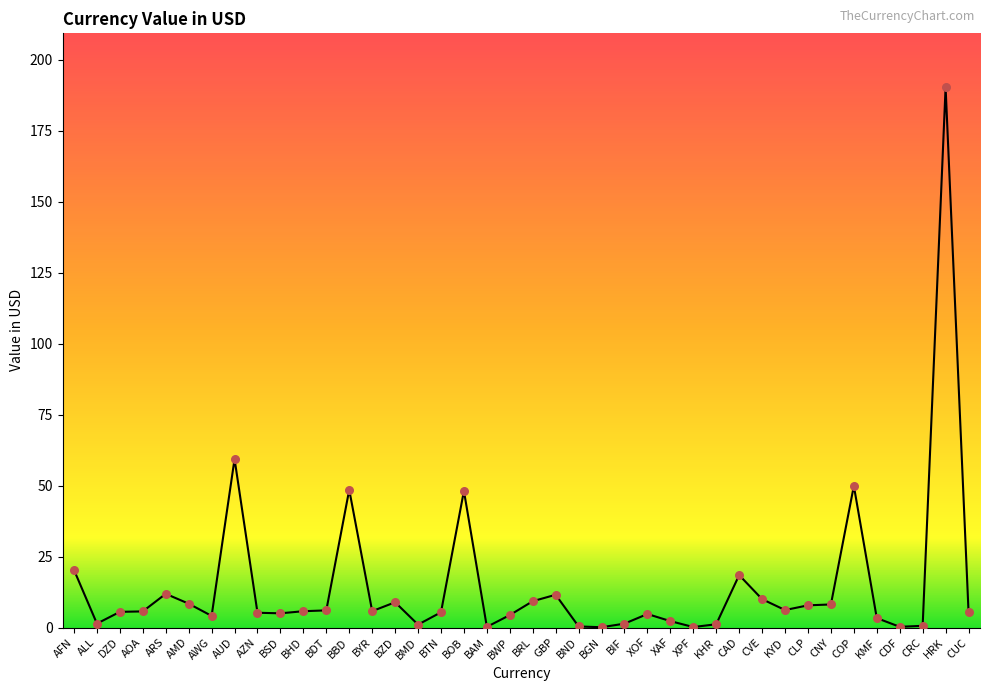

What is the change in value from BHD to XAF?

-3.5